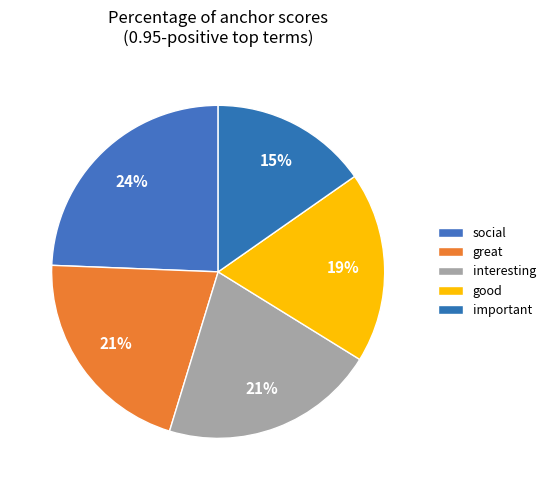

Count the number of slices in the pie.

5